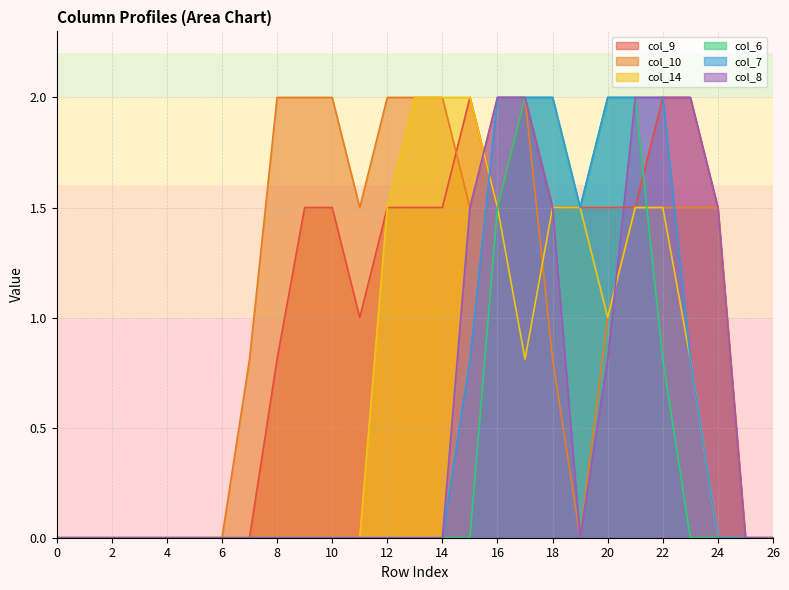

Between 9 and 10, which series saw the biggest shift?

col_9